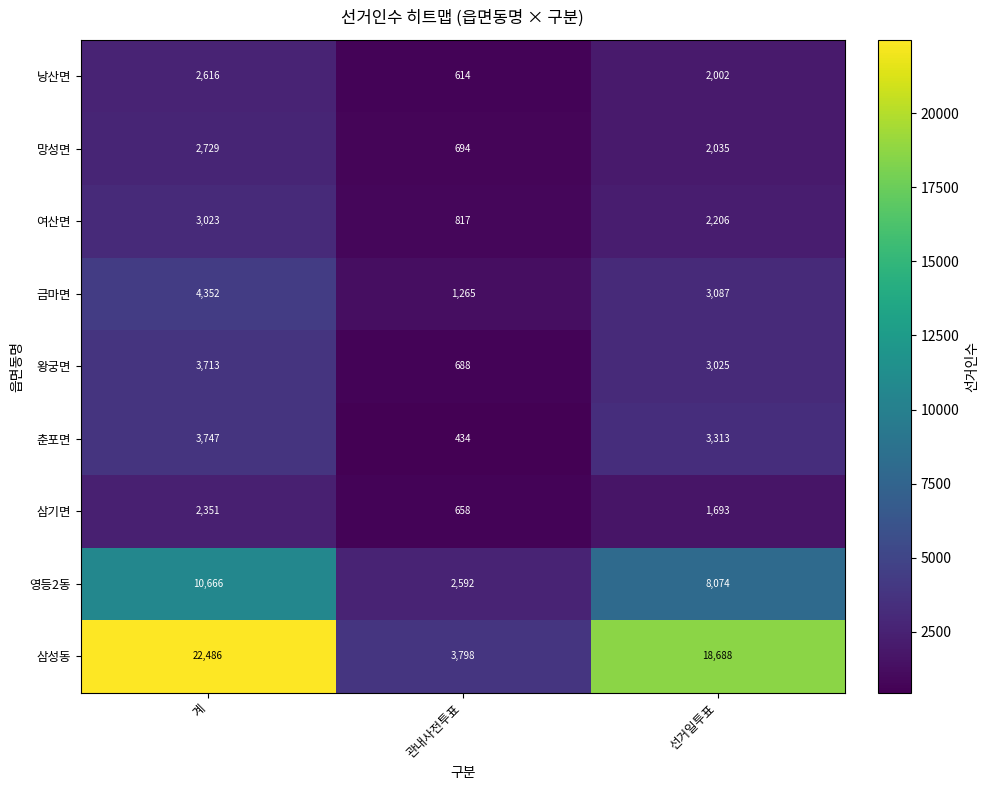

Where does the 삼기면 series first go above 1693?

계